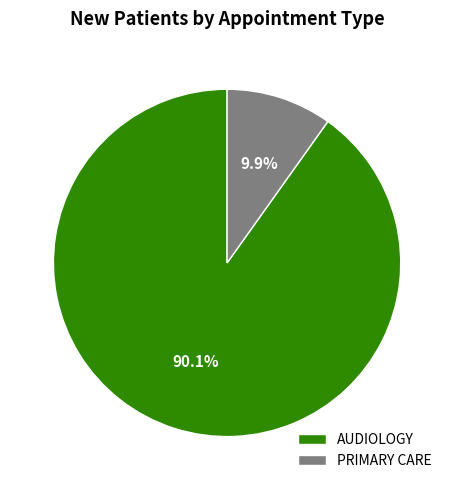

Approximately how many times larger is the value at AUDIOLOGY compared to PRIMARY CARE?

9.1